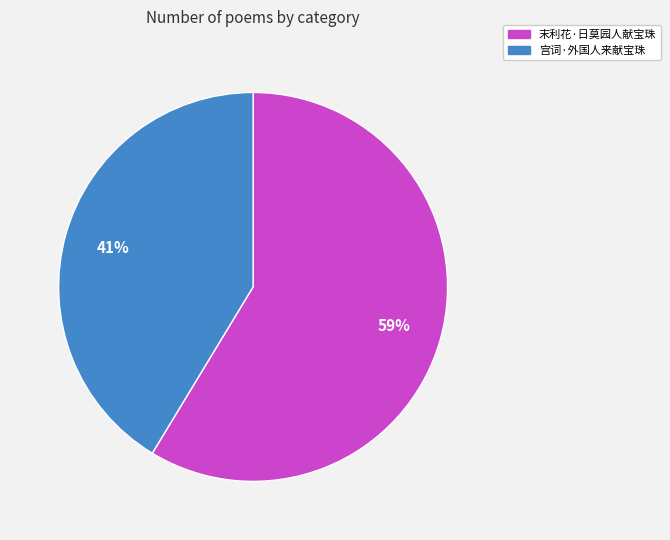

Does 宫词·外国人来献宝珠 account for over 50% of the chart?

No